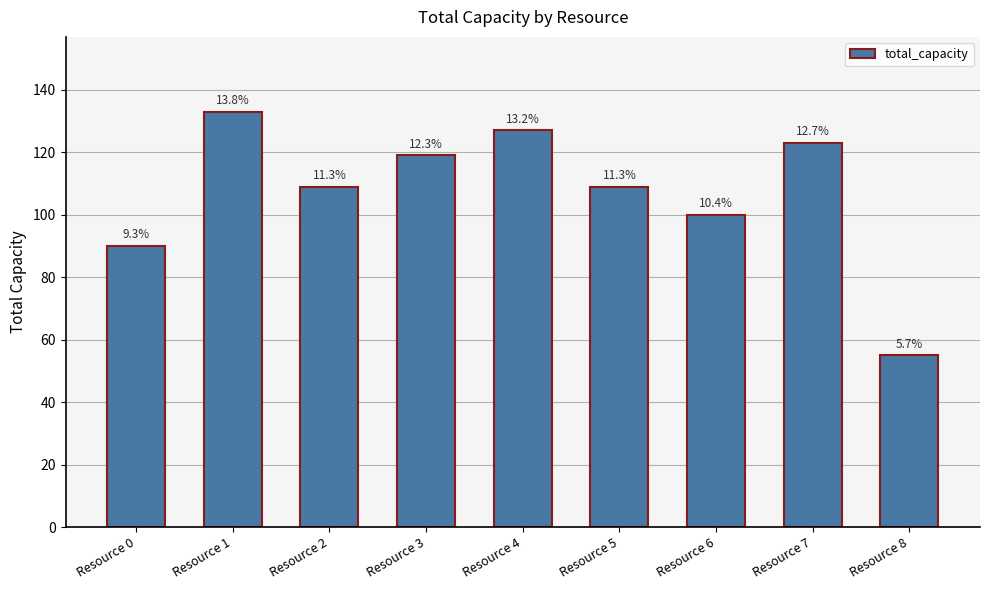

What is the minimum value shown in the chart?

55